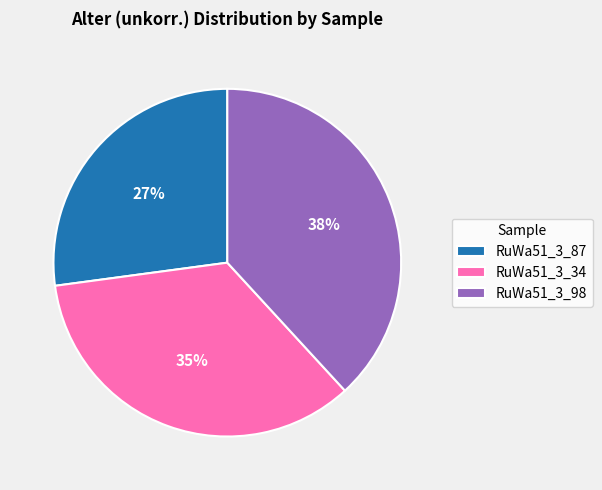

Approximately how many times larger is the value at RuWa51_3_98 compared to RuWa51_3_87?

1.4